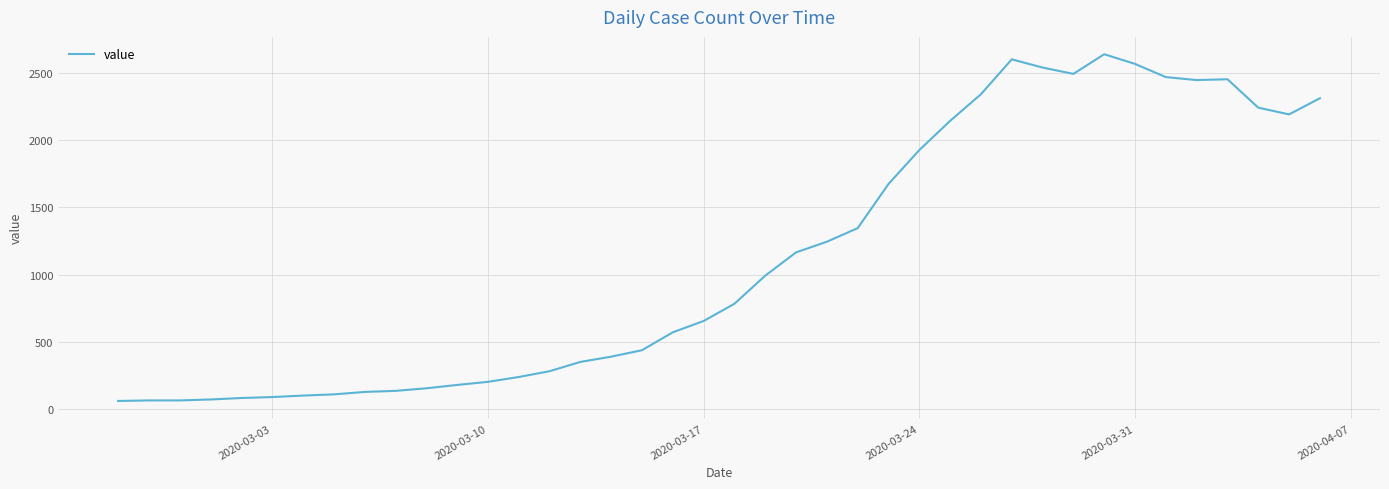

What is the difference between the maximum and minimum values?

2576